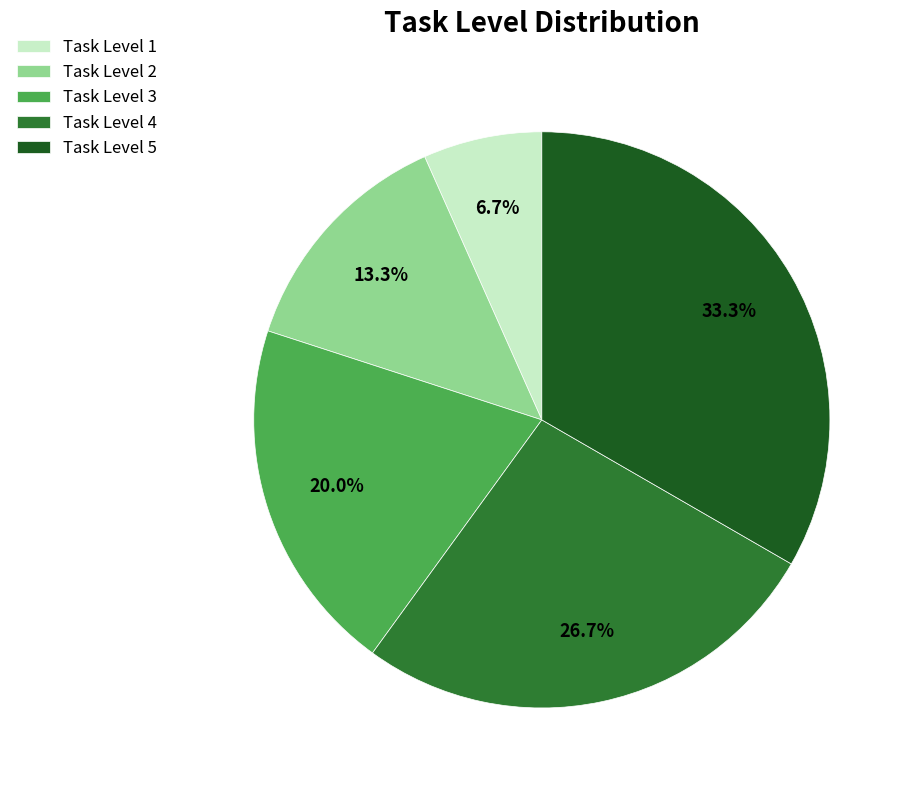

Does Task Level 3 account for over 50% of the chart?

No